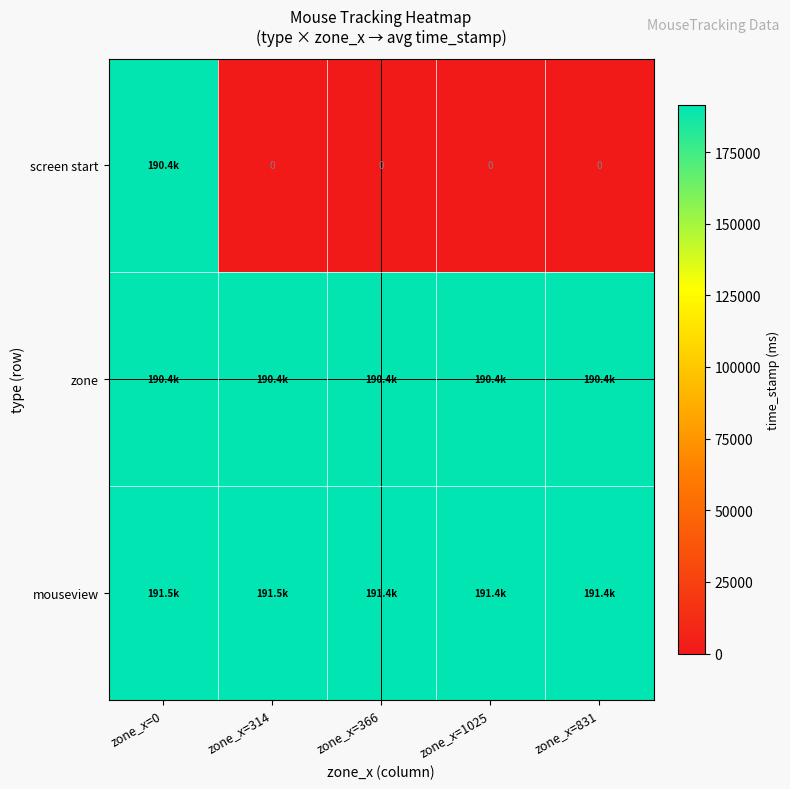

Which series has the largest total across all categories?

mouseview